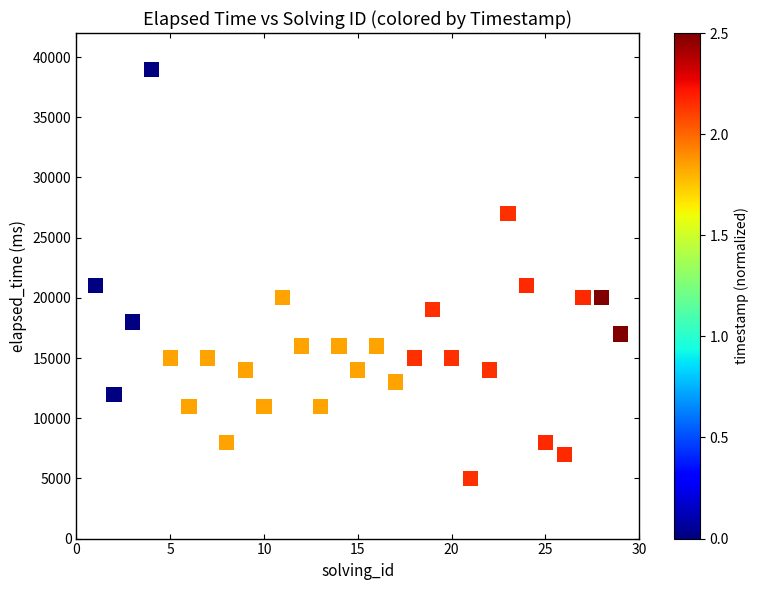

What is the range of X values (max minus min)?

28